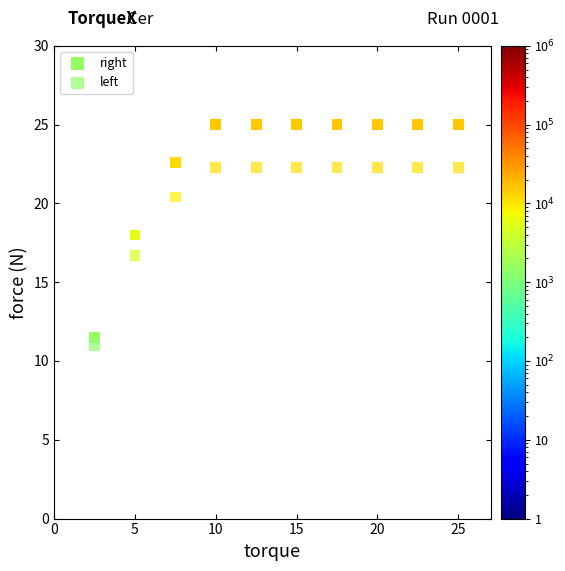

Which series has the largest Y range (max minus min)?

right